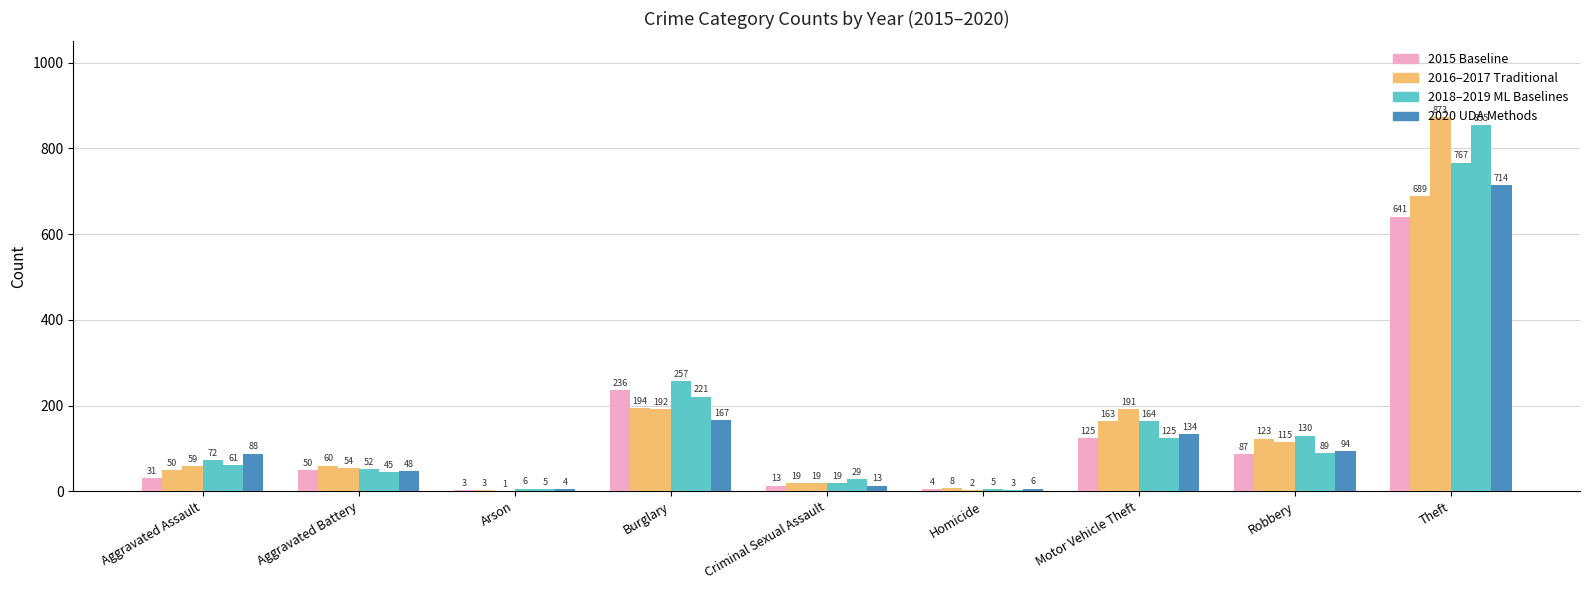

Which has a higher value, Homicide or Robbery?

Robbery